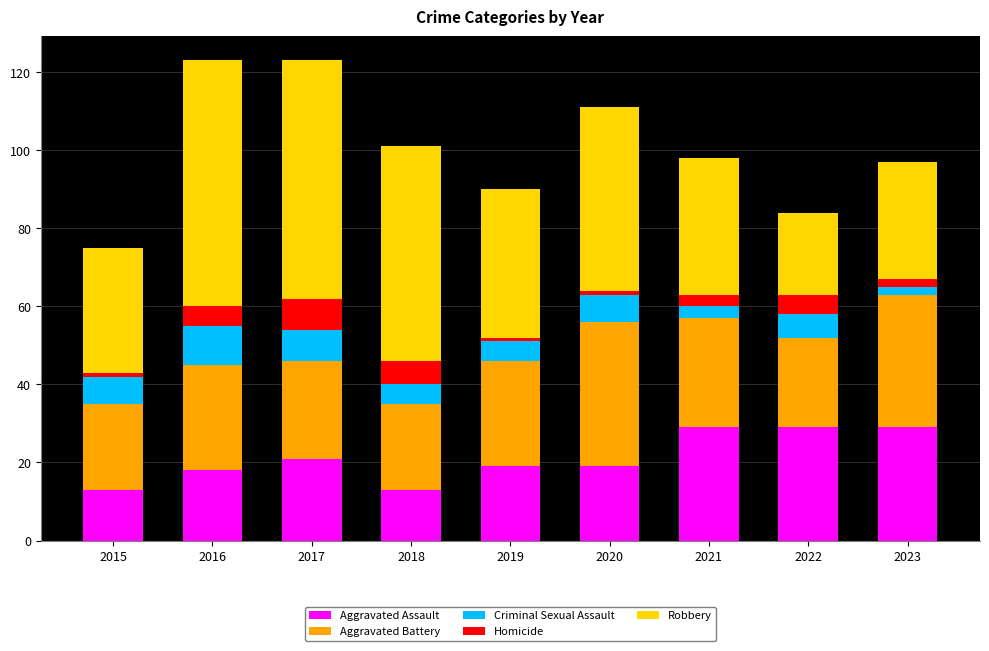

The value of Aggravated Assault at 2020 is 9. True or false?

False